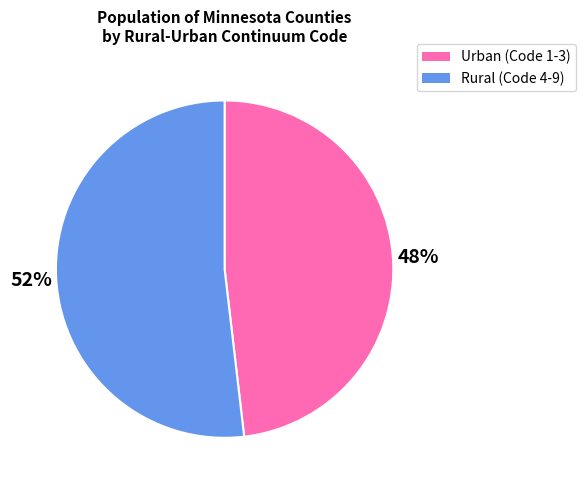

Is it true that Urban (Code 1-3) is 48% of the pie?

True